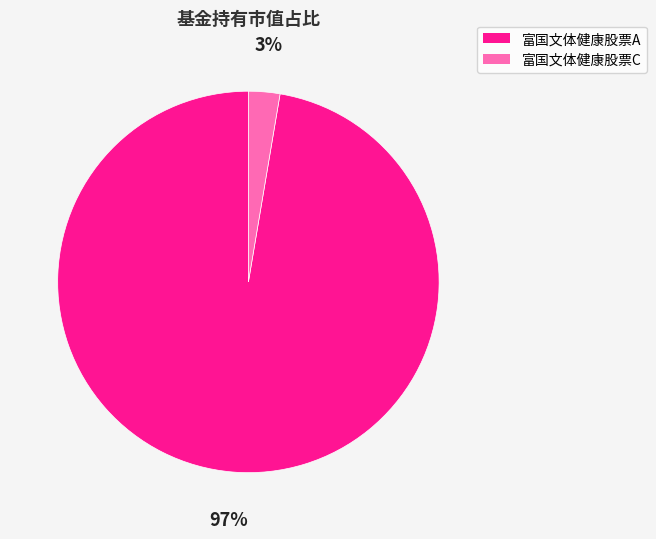

Rank the categories by value from highest to lowest.

富国文体健康股票A, 富国文体健康股票C